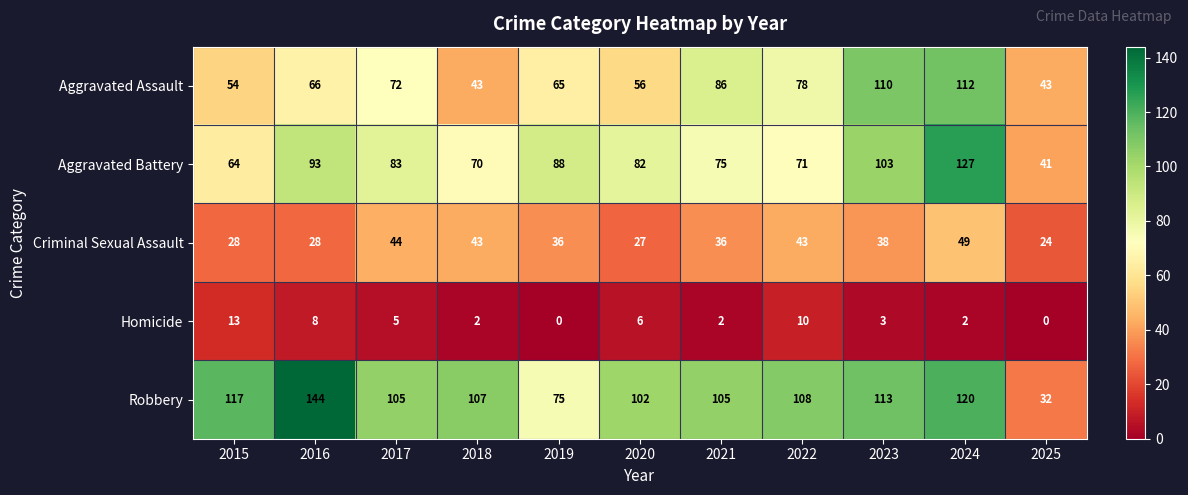

Count the number of data series in this chart.

5